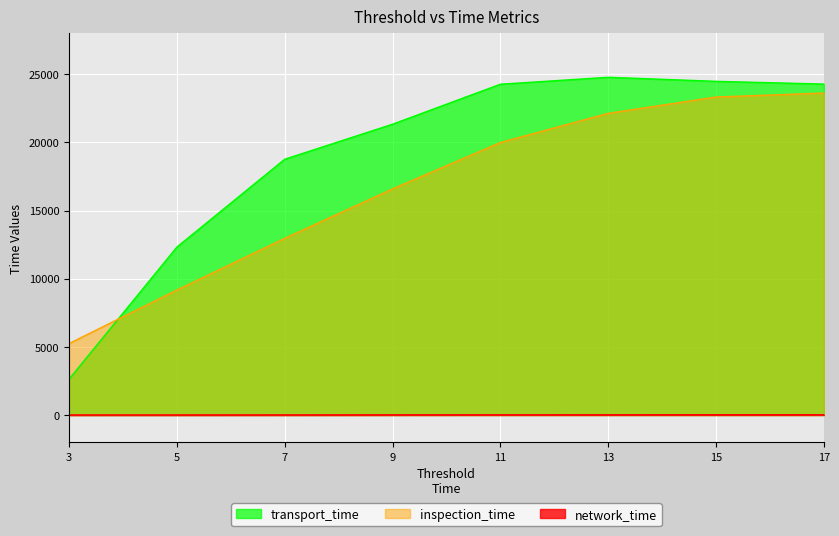

Which series has the widest spread of values?

transport_time